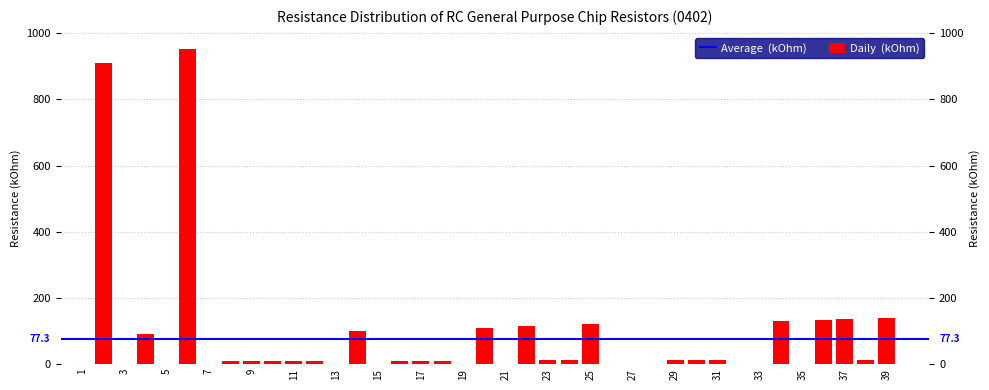

What is the label of the 40th bar from the right?

1